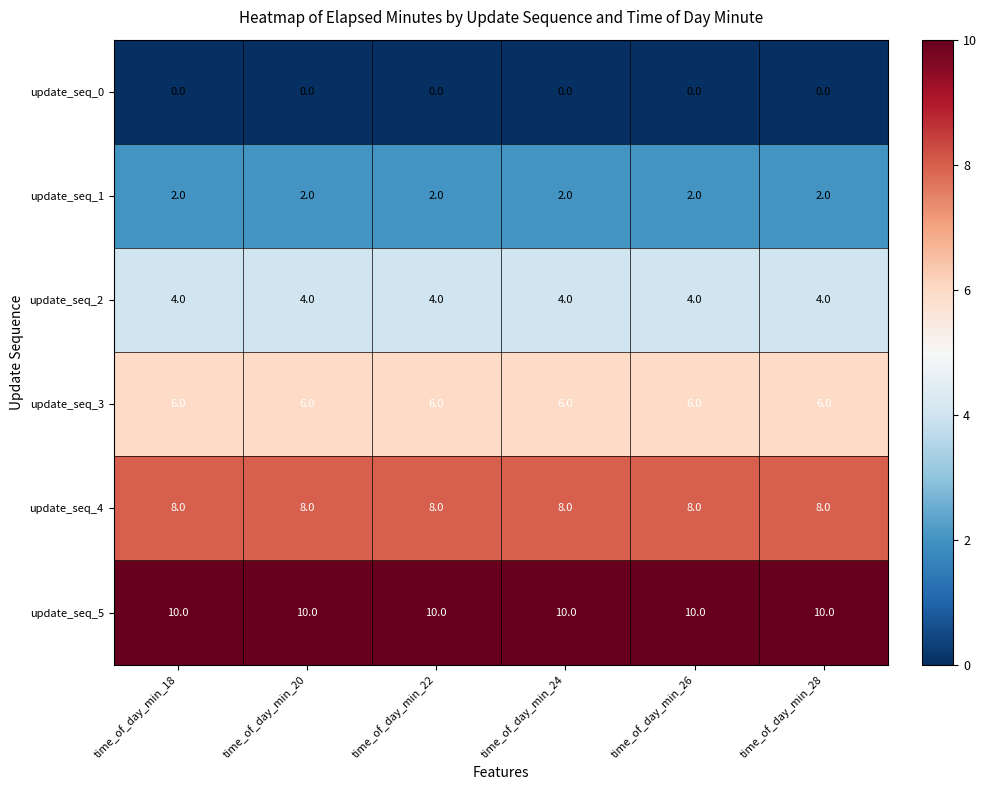

Is the value of update_seq_0 at time_of_day_min_26 greater than the value of update_seq_1 at time_of_day_min_18?

No